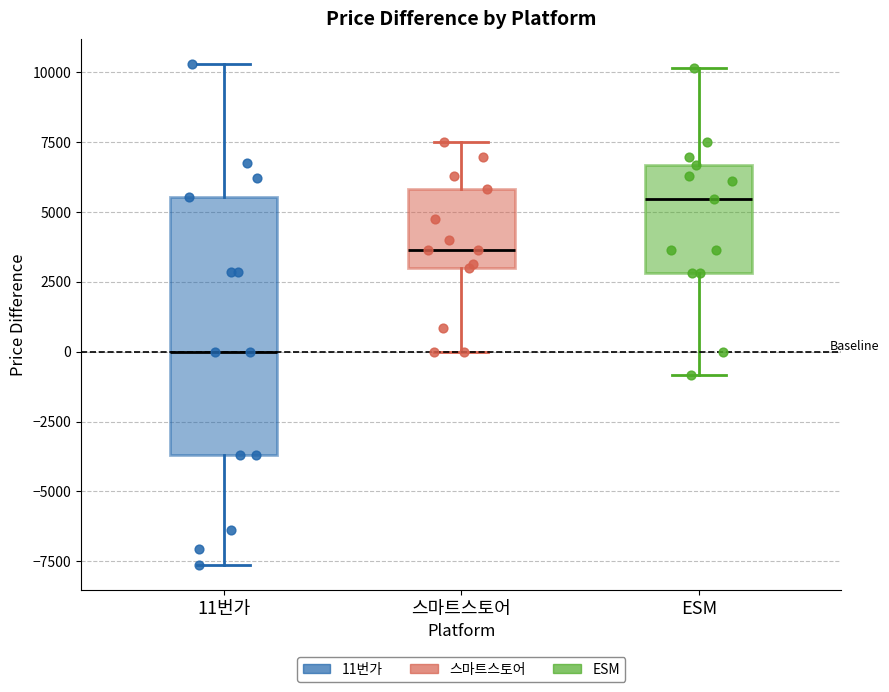

Reading left to right, read every box against the y-axis: the position of its median line, the range the box covers, and the ends of its whiskers. The values are not printed on the chart, so give them approximately, as read against the axis.

11번가: median 0, box -3500 to 5500, whiskers -7500 to 10500
스마트스토어: median 3500, box 3000 to 6000, whiskers 0 to 7500
ESM: median 5500, box 3000 to 6500, whiskers -1000 to 10000